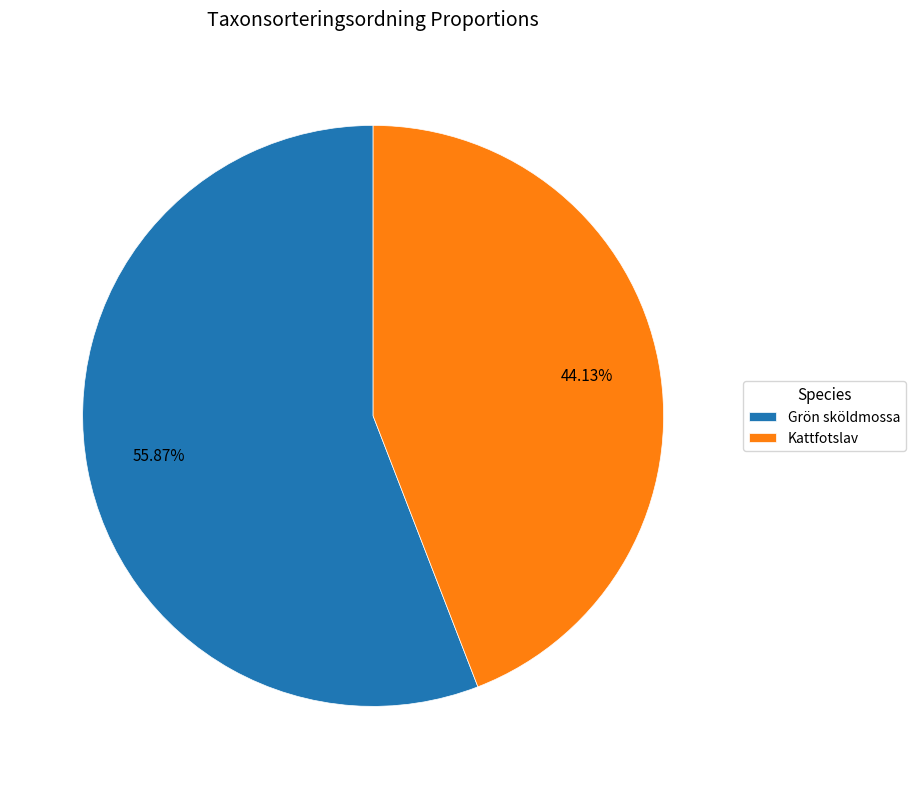

Which slice is the largest?

Grön sköldmossa